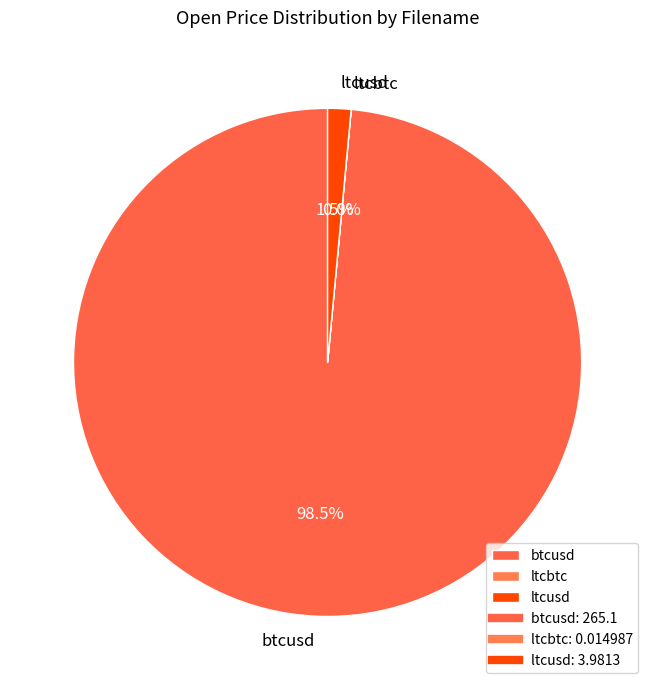

What percentage is NOT represented by btcusd?

1.5%